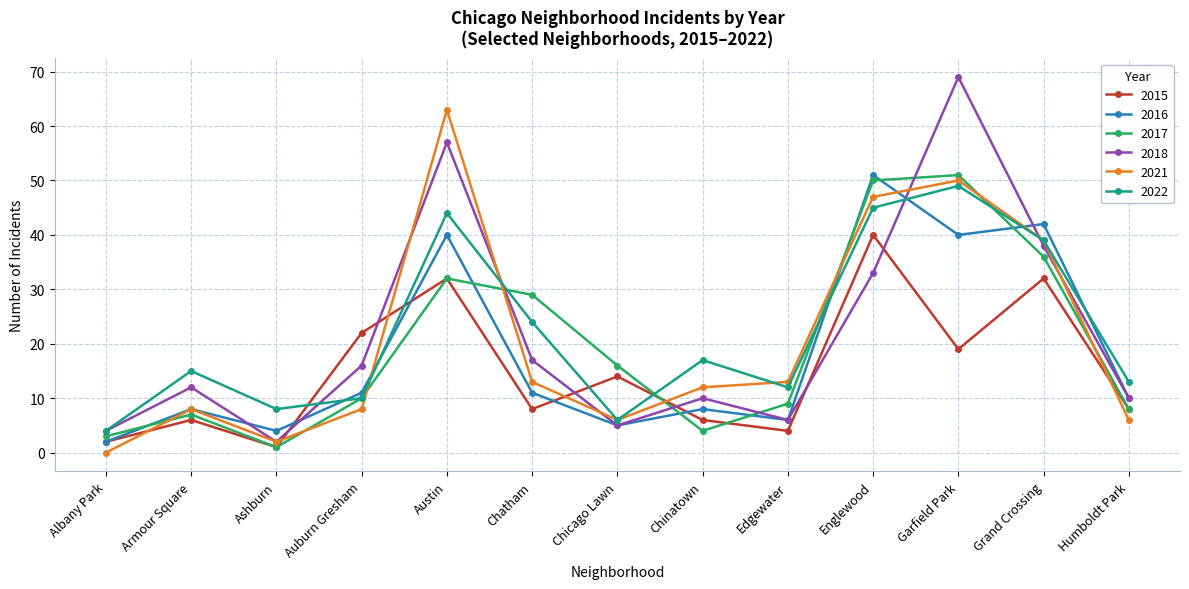

What is the label of the 8th point from the left?

Chinatown